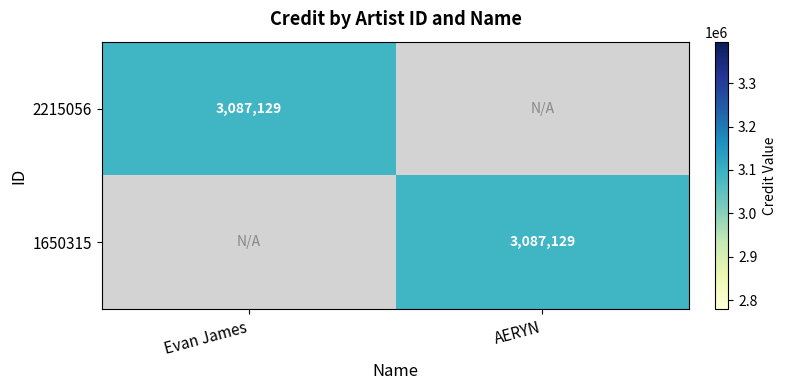

The 1650315 series shows 3087129 at AERYN. True or false?

True